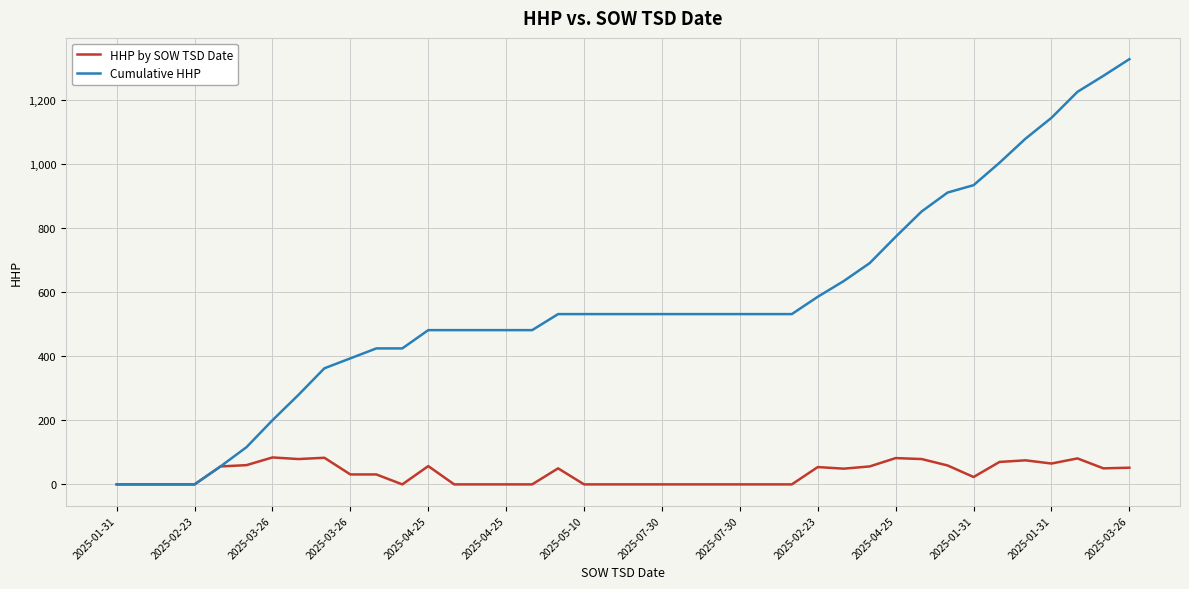

Count the number of data series in this chart.

2